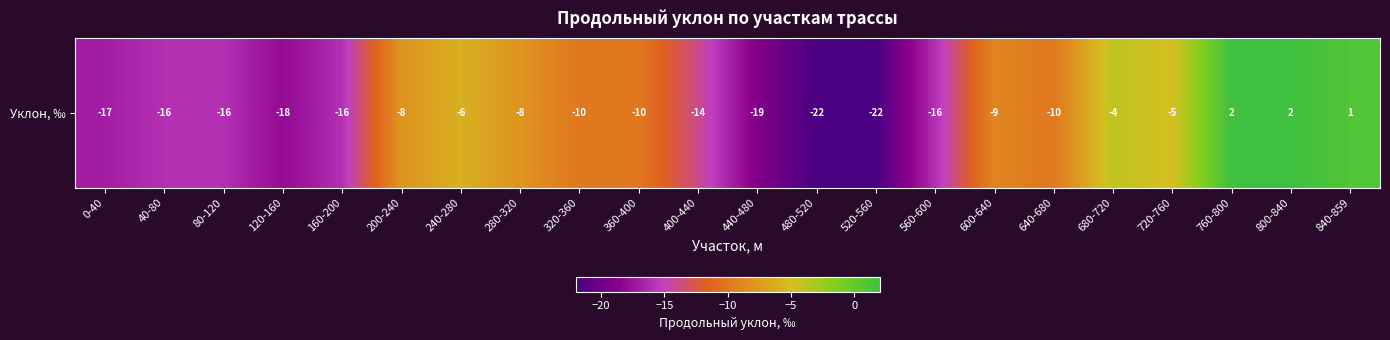

At which label does the data first exceed -10?

200-240